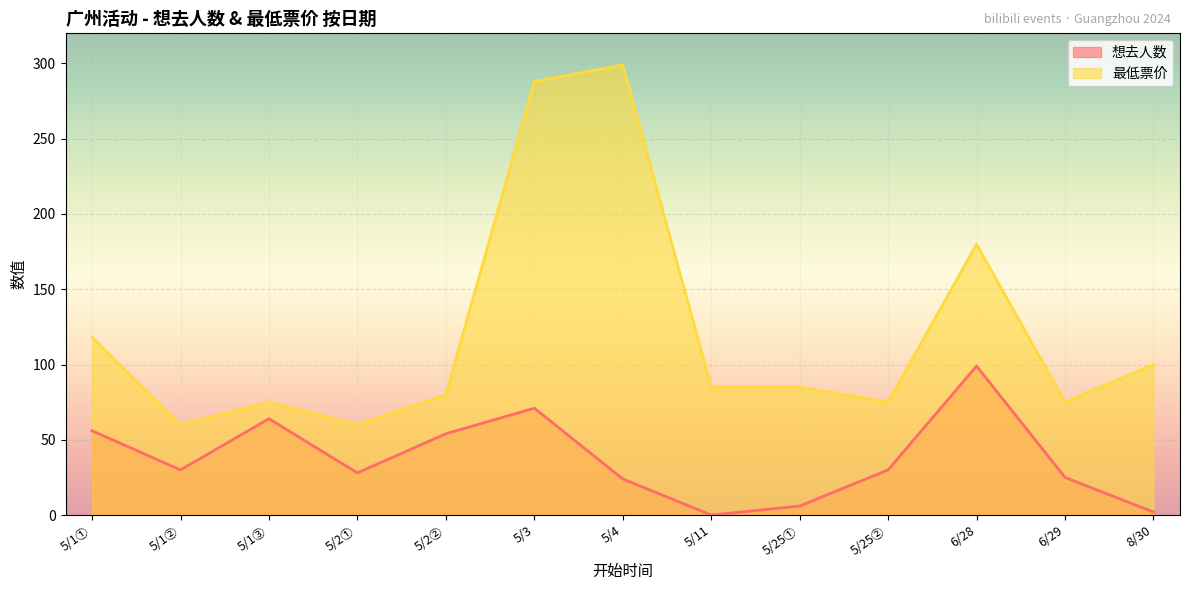

Which series has the largest total across all categories?

最低票价